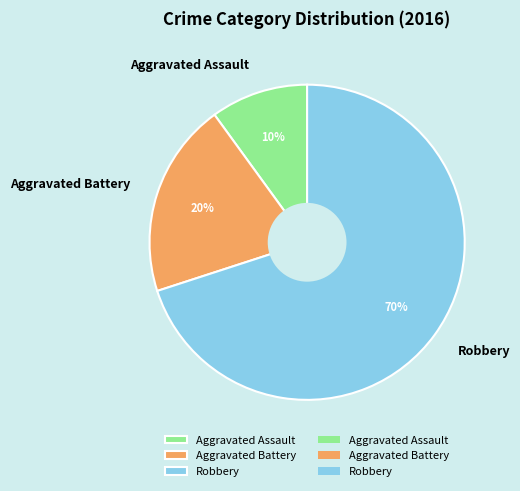

Rank the categories by value from highest to lowest.

Robbery, Aggravated Battery, Aggravated Assault